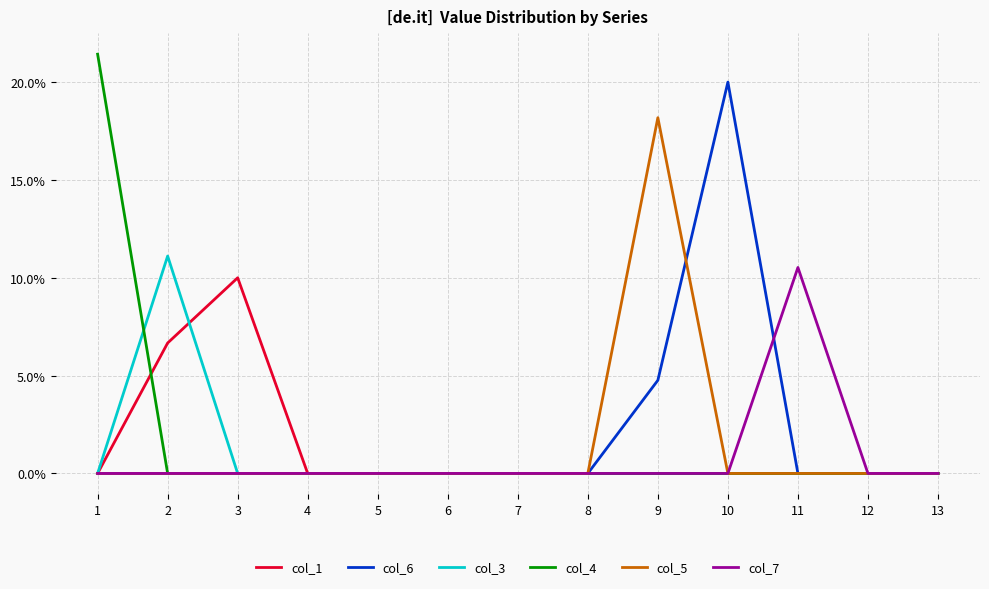

What are all the series names shown in the legend?

col_1, col_6, col_3, col_4, col_5, col_7